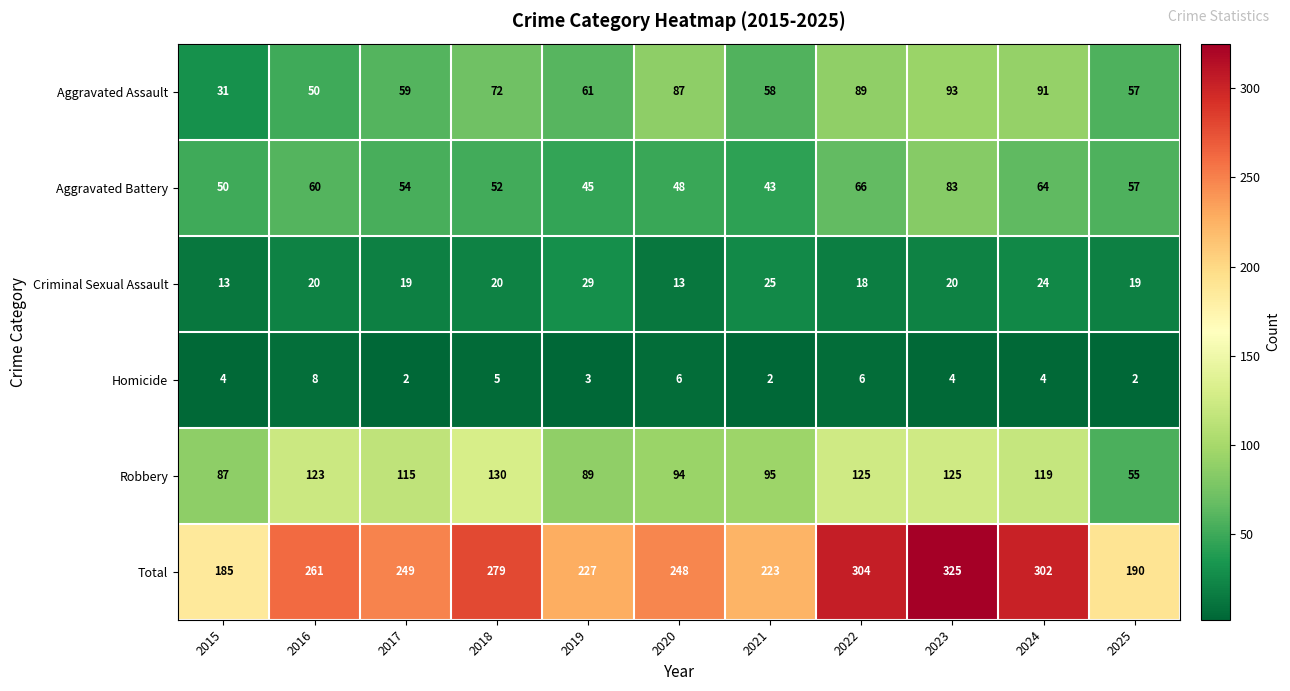

At 2022, list the series in order from smallest to largest.

Homicide, Criminal Sexual Assault, Aggravated Battery, Aggravated Assault, Robbery, Total